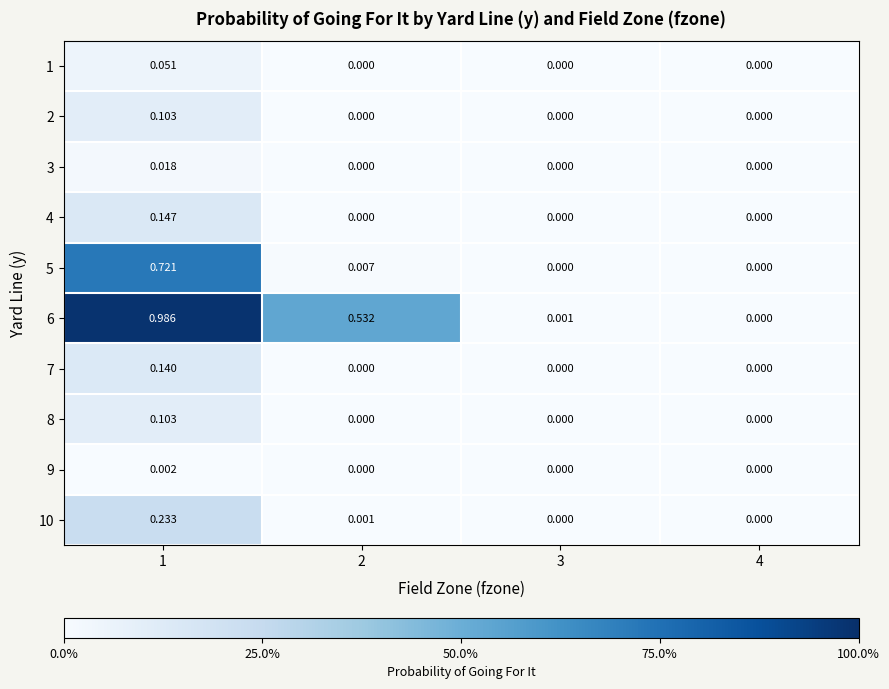

What is the total value across all series at 1?

2.5